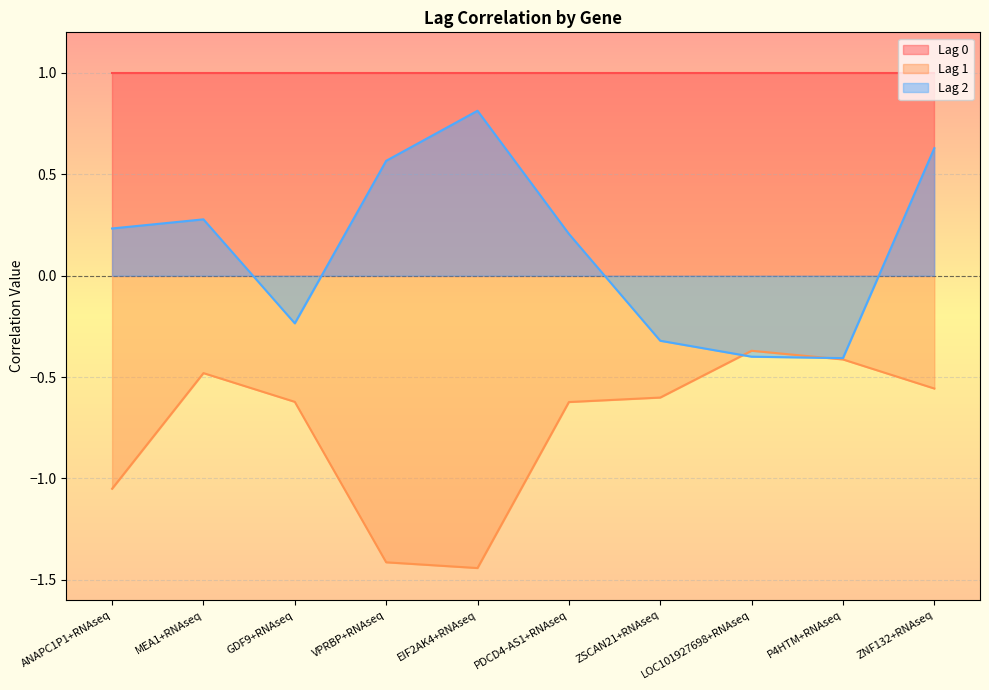

Which series has the largest total across all categories?

Lag 0